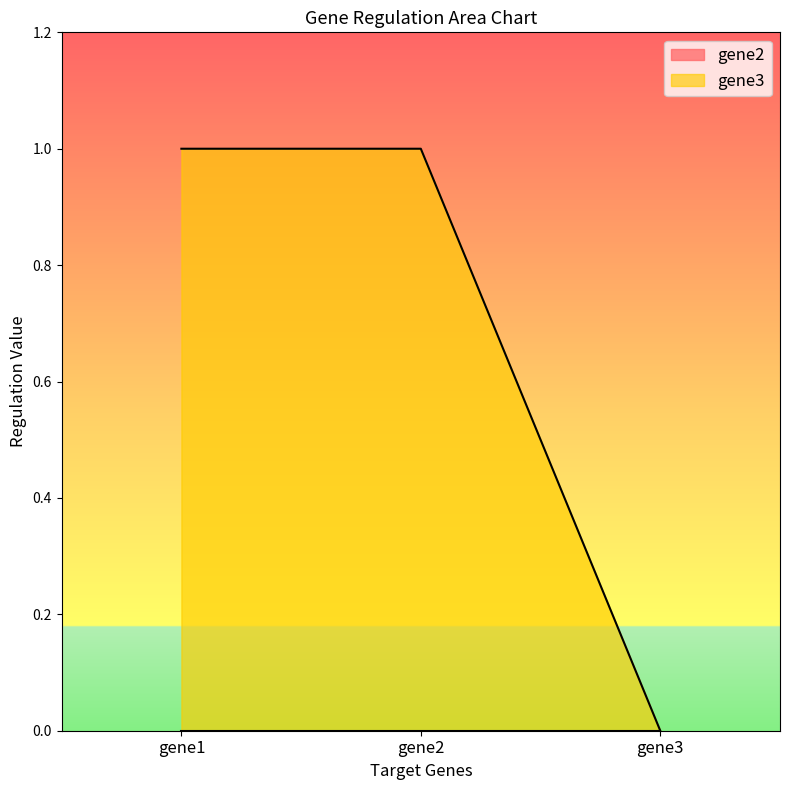

How many values are above zero?

2